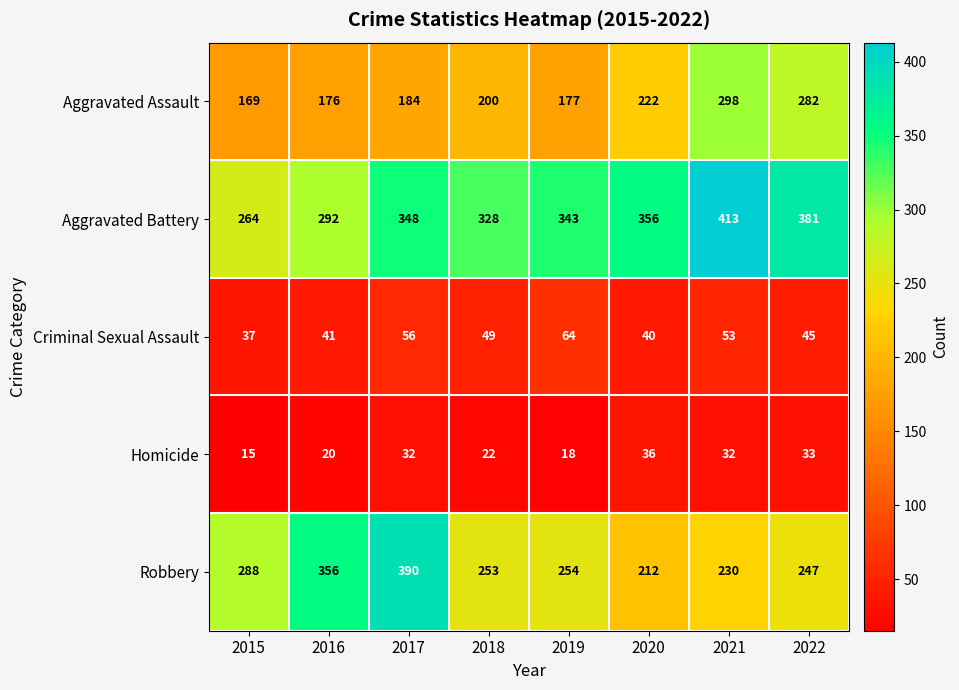

Where is Aggravated Battery nearest to the value 338?

2019